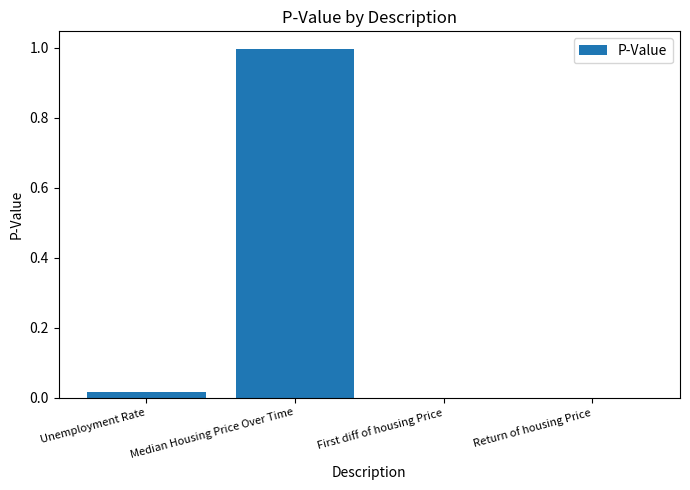

Does the chart contain stacked bars?

No